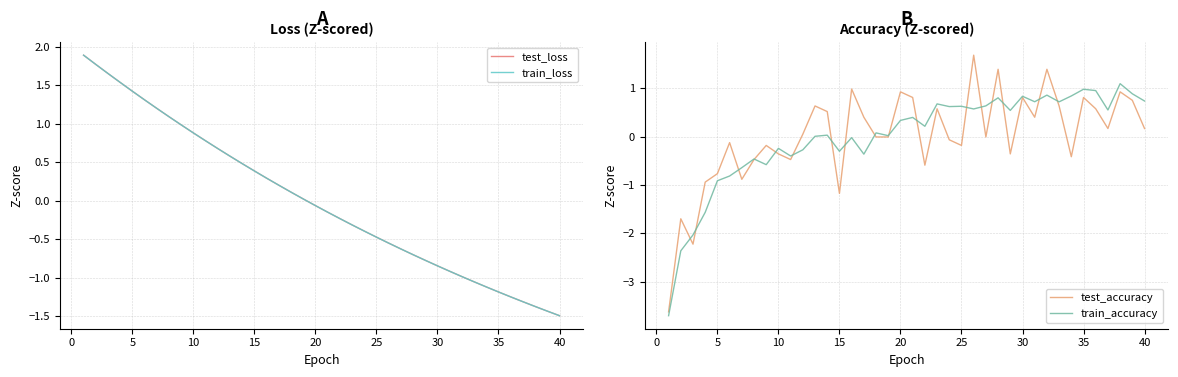

List the series in order of their peak value, lowest first.

train_accuracy, test_accuracy, train_loss, test_loss